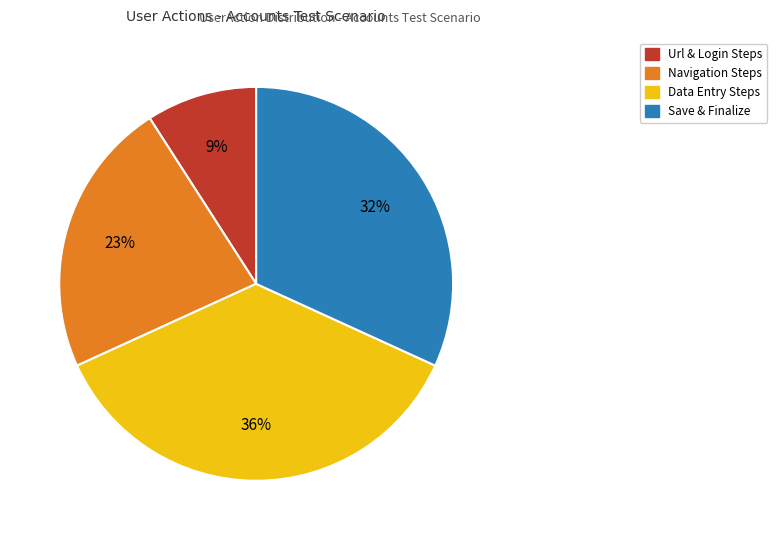

Is there a majority slice in this chart?

No